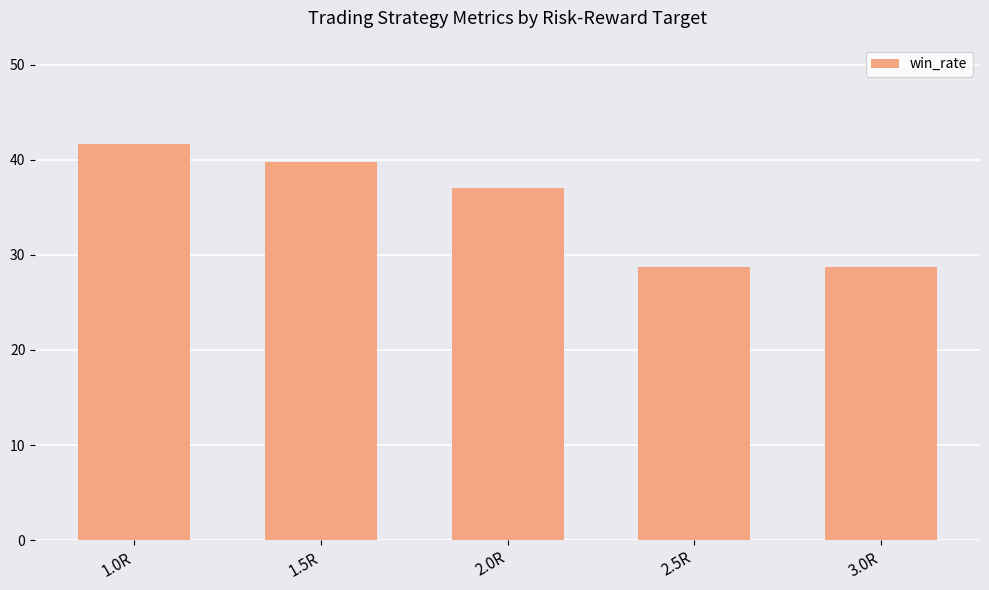

Reading right to left, extract all data points from this chart.

28.7	28.7	37.0	39.8	41.7